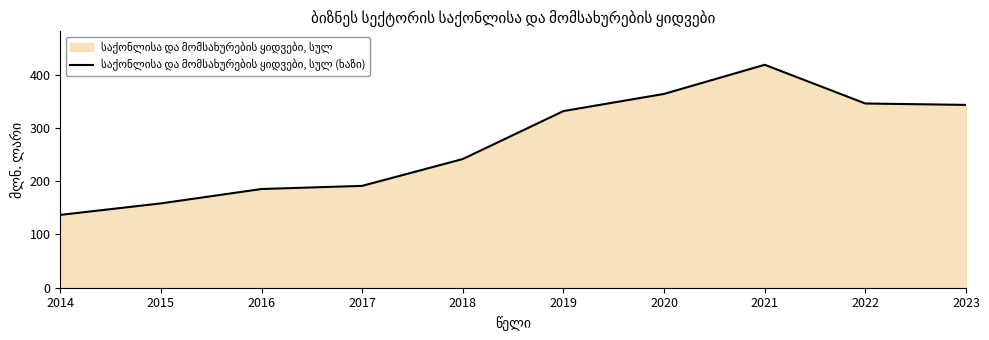

Between 2023 and 2021, which is larger?

2021